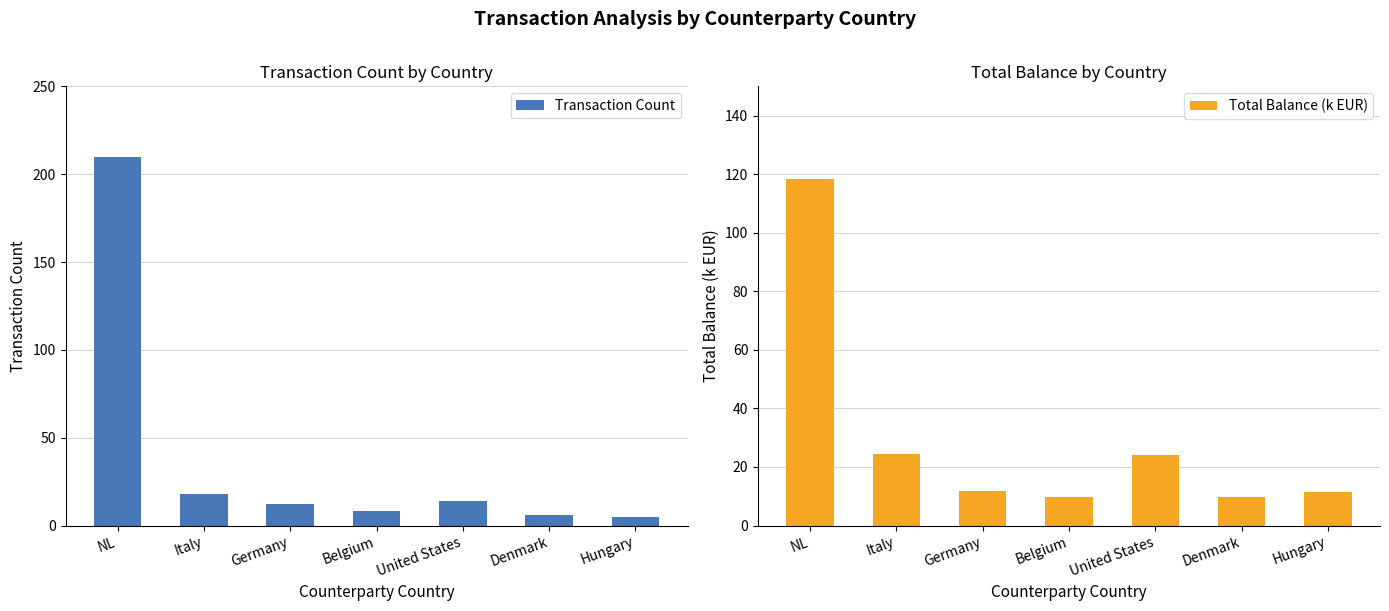

What is the difference between the maximum and minimum values in the Transaction Count series?

205